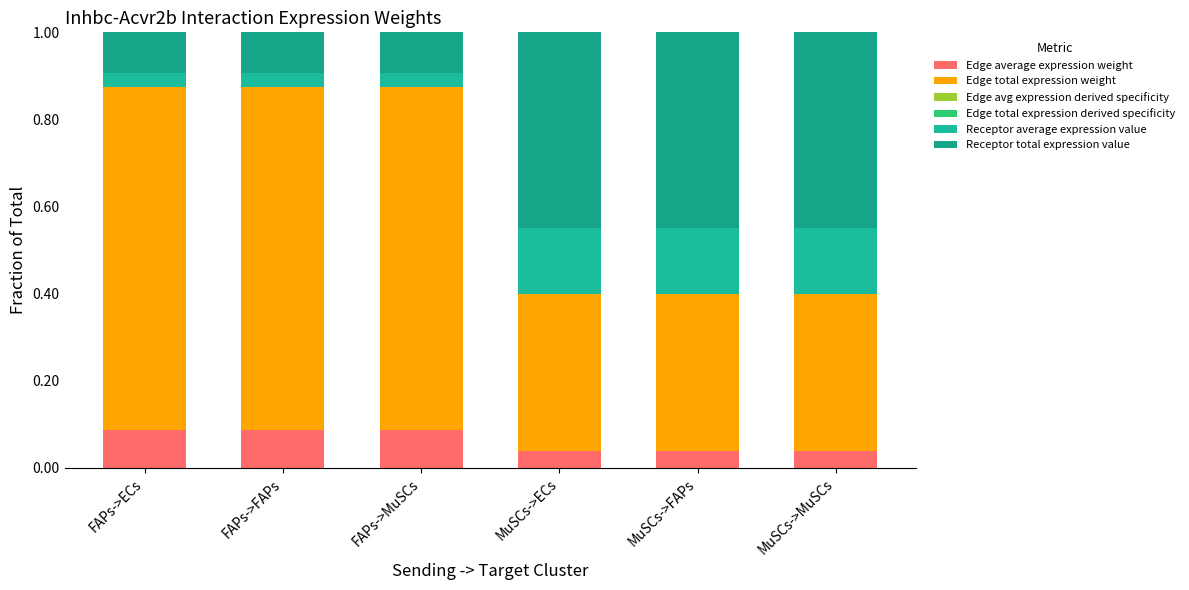

What is the difference between the maximum and second lowest values in the Edge total expression weight series?

0.4